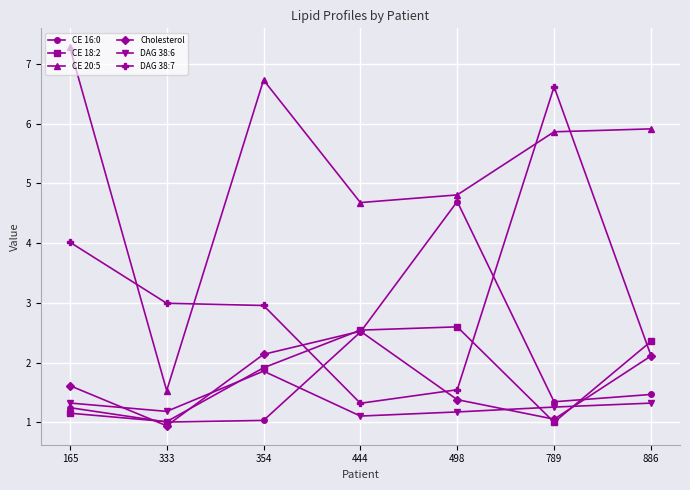

Reading right to left, transcribe all the data shown in this chart.

CE 16:0: 886=1.5	789=1.3	498=4.7	444=2.5	354=1.0	333=1.0	165=1.2
CE 18:2: 886=2.4	789=1.0	498=2.6	444=2.5	354=1.9	333=1.0	165=1.2
CE 20:5: 886=5.9	789=5.9	498=4.8	444=4.7	354=6.7	333=1.5	165=7.3
Cholesterol: 886=2.1	789=1.1	498=1.4	444=2.5	354=2.1	333=0.9	165=1.6
DAG 38:6: 886=1.3	789=1.3	498=1.2	444=1.1	354=1.9	333=1.2	165=1.3
DAG 38:7: 886=2.1	789=6.6	498=1.5	444=1.3	354=3.0	333=3.0	165=4.0